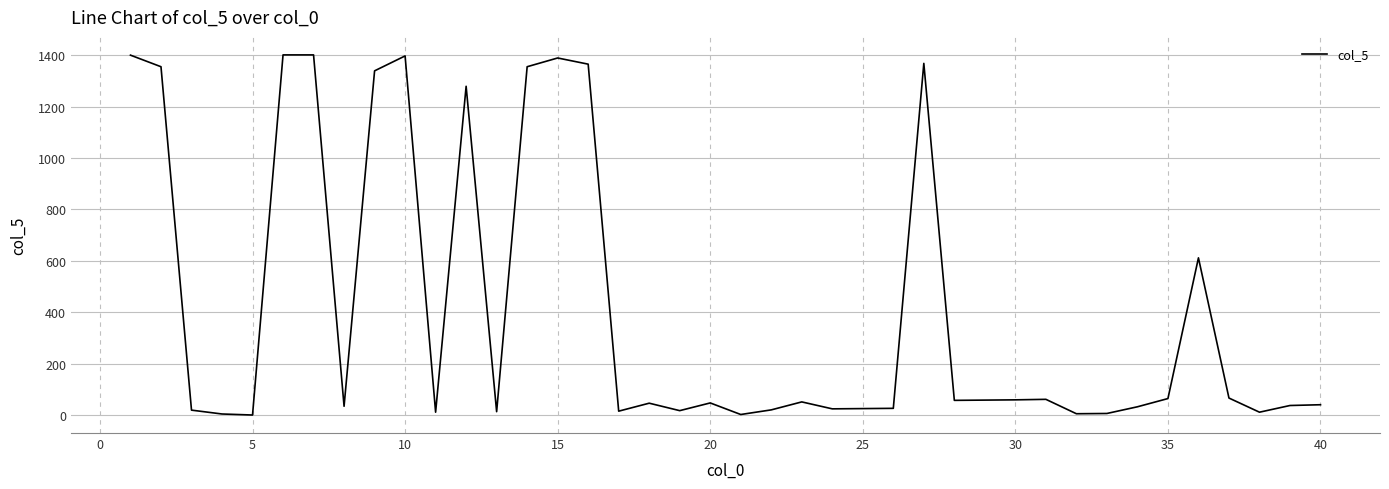

What is the maximum value shown in the chart?

1401